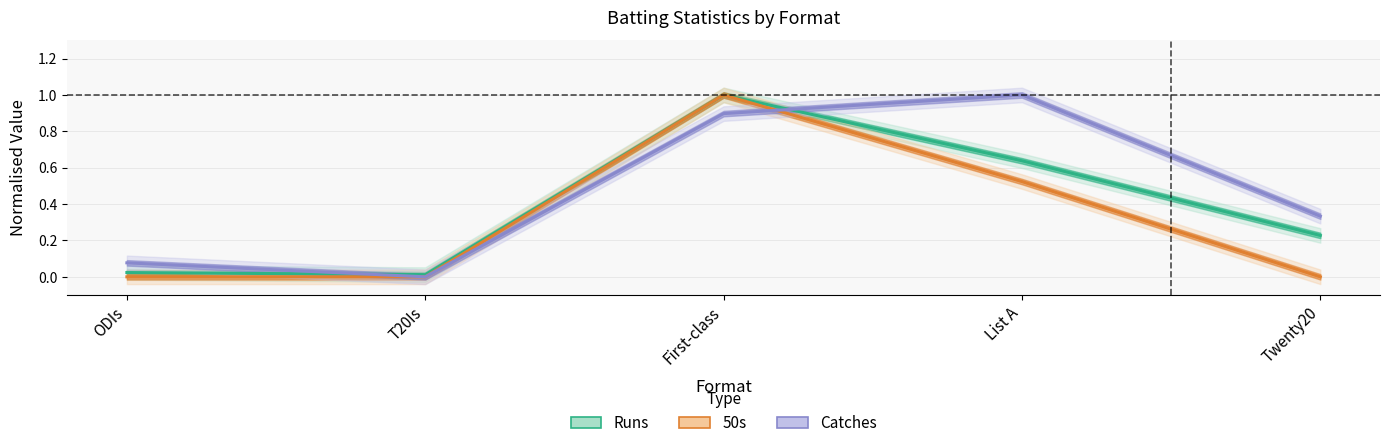

At how many categories does at least one series exceed 0?

5